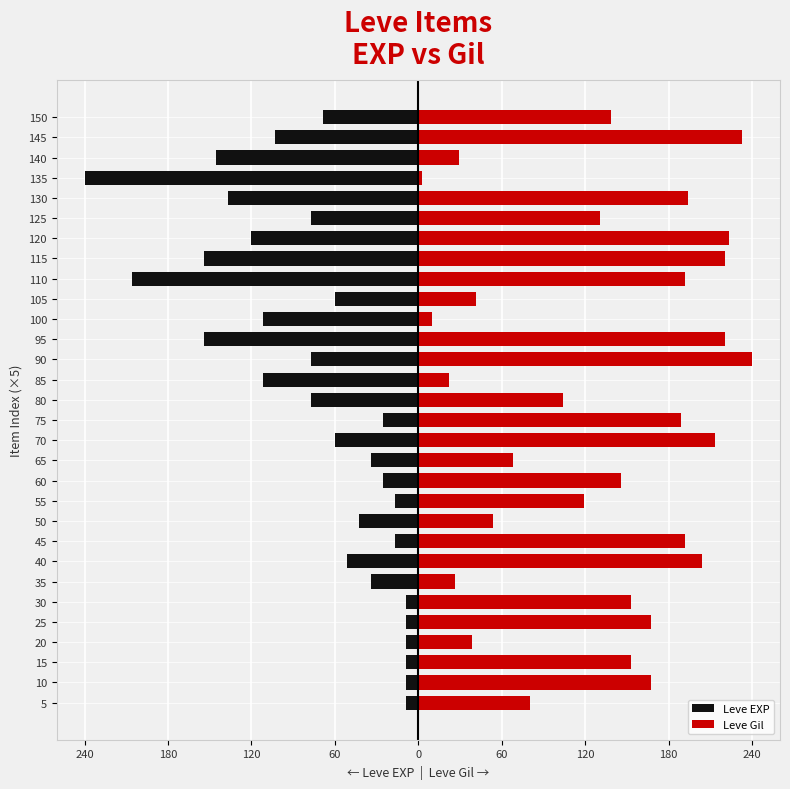

What is the maximum value for Leve Gil?

240.0